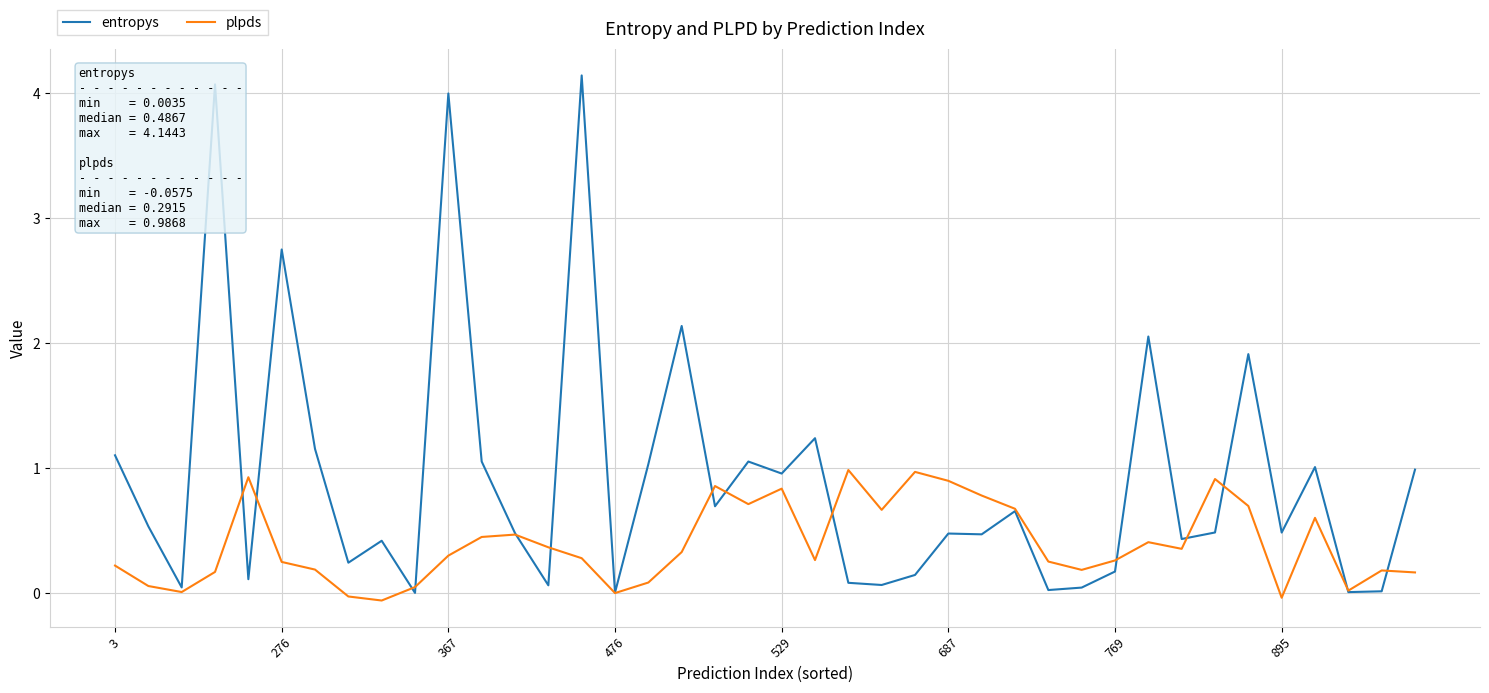

List the series in order of their overall mean, highest first.

entropys, plpds